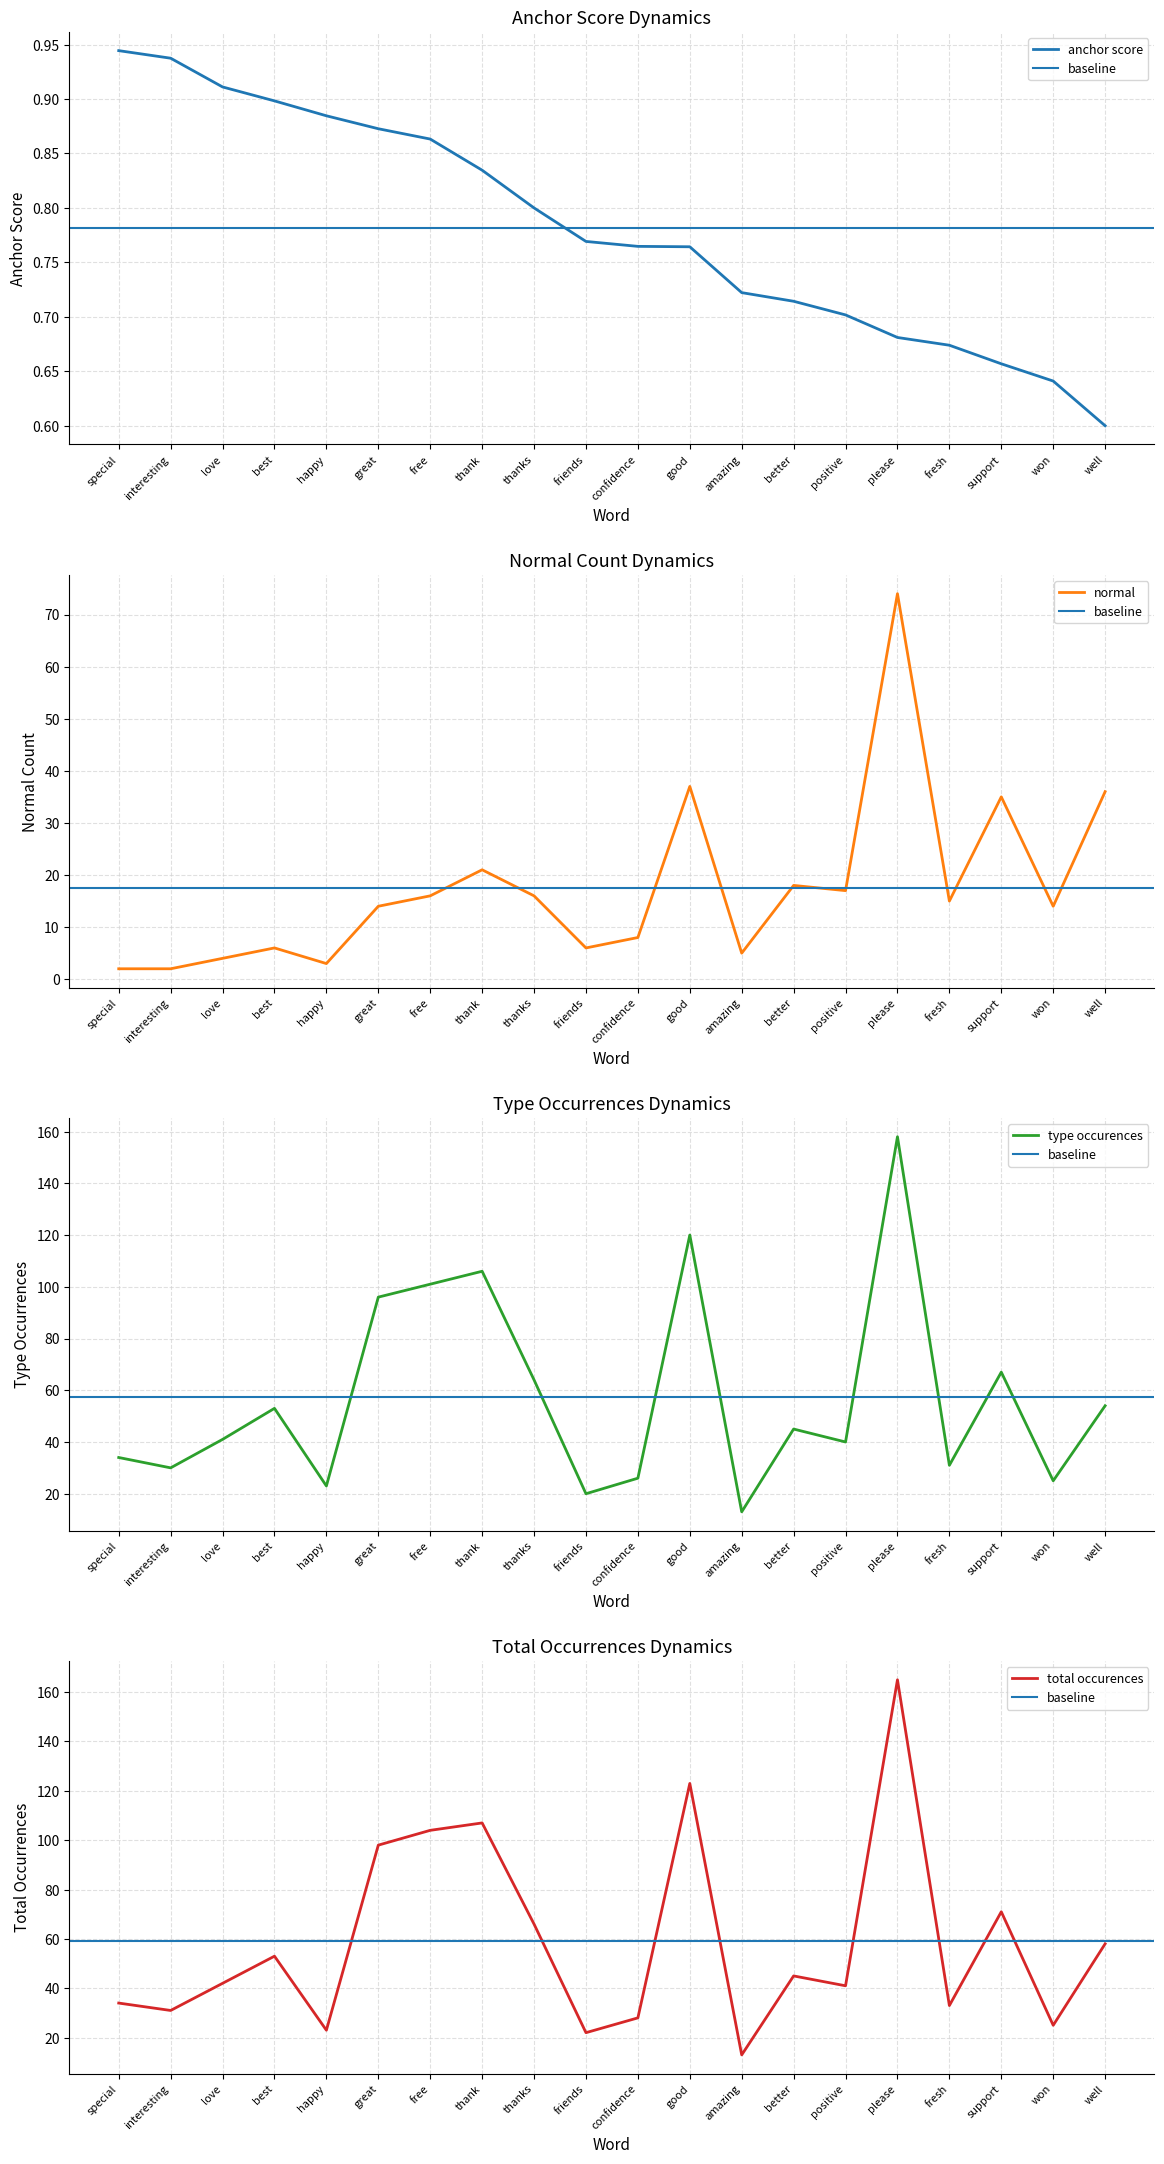

At which label does normal reach its peak?

please